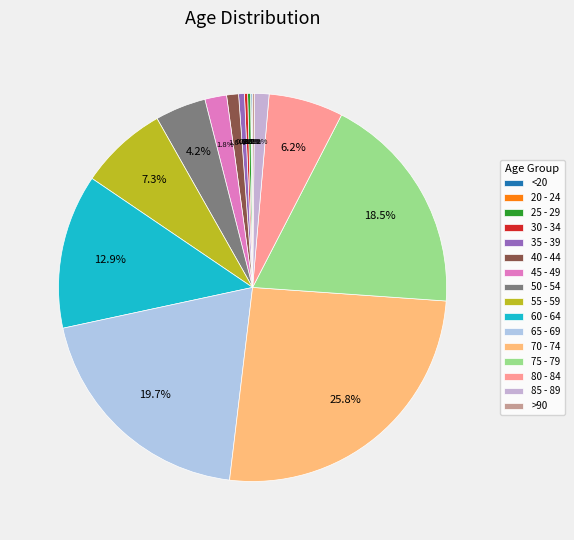

What is the ratio of the value at 45 - 49 to the value at 80 - 84?

0.3